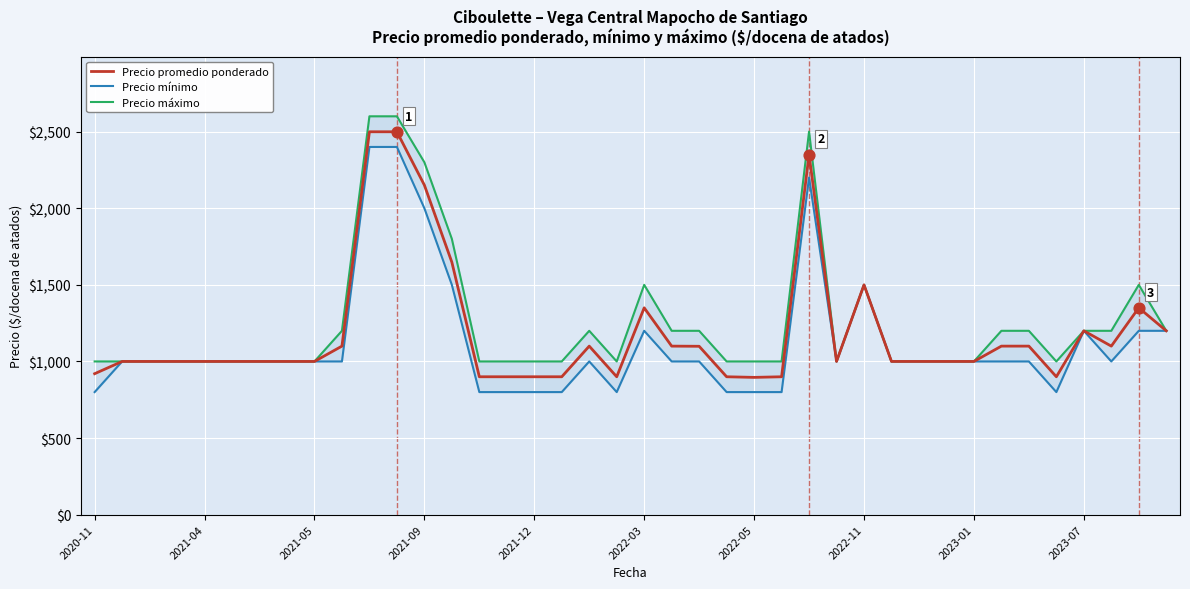

At how many categories does at least one series exceed 1490?

8